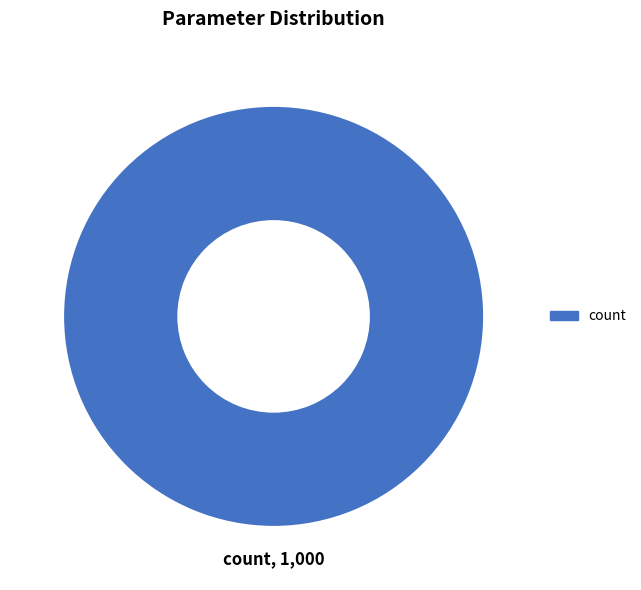

Is there any slice that represents more than half of the pie?

Yes